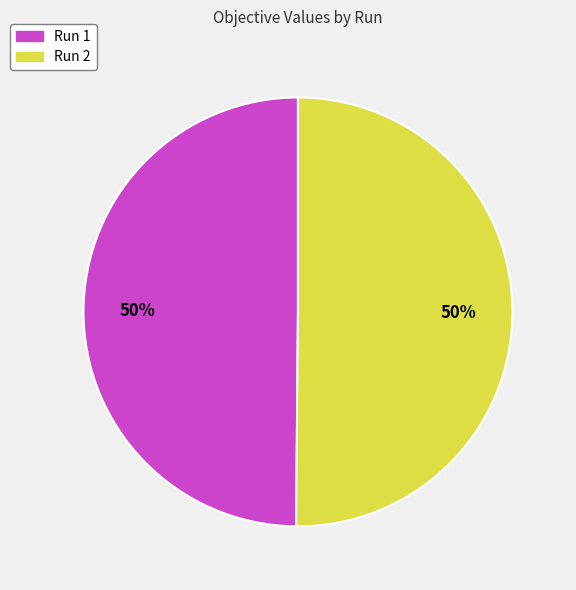

To the nearest percent, what is the combined percentage of Run 1 and Run 2?

100%